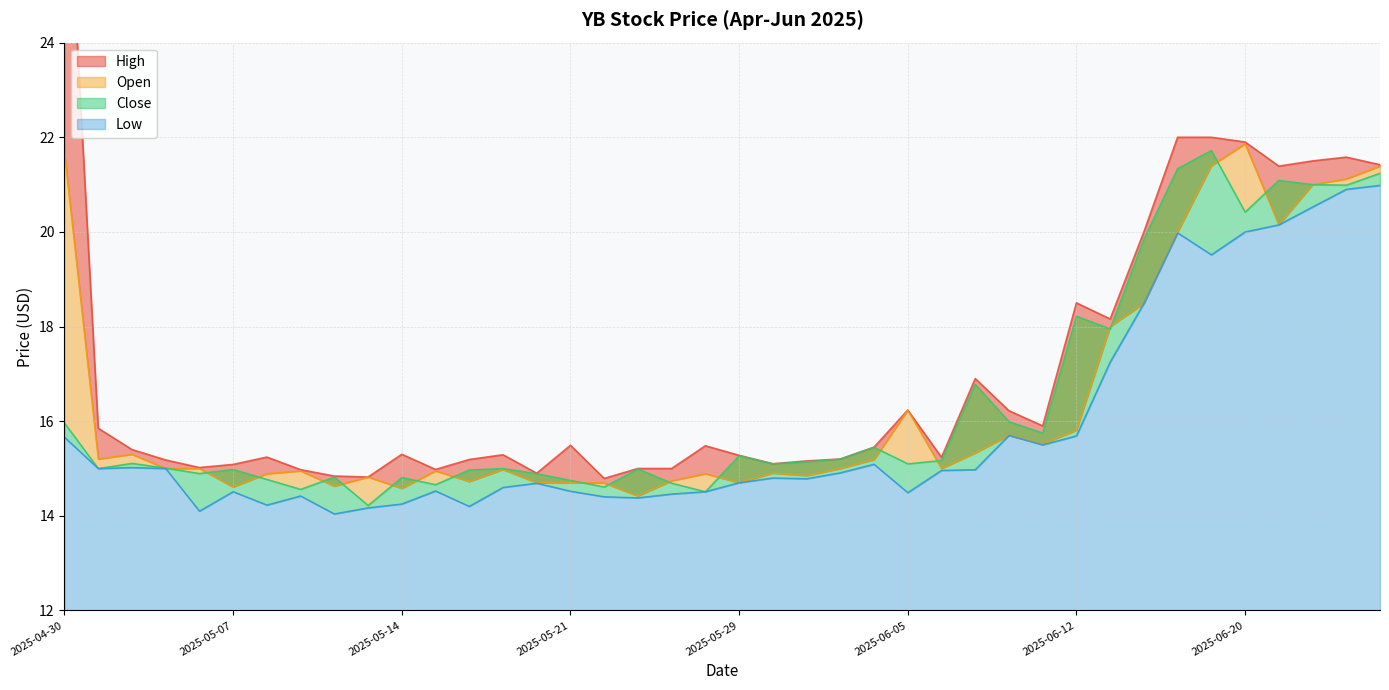

What is the label of the 5th point from the right?

2025-06-20